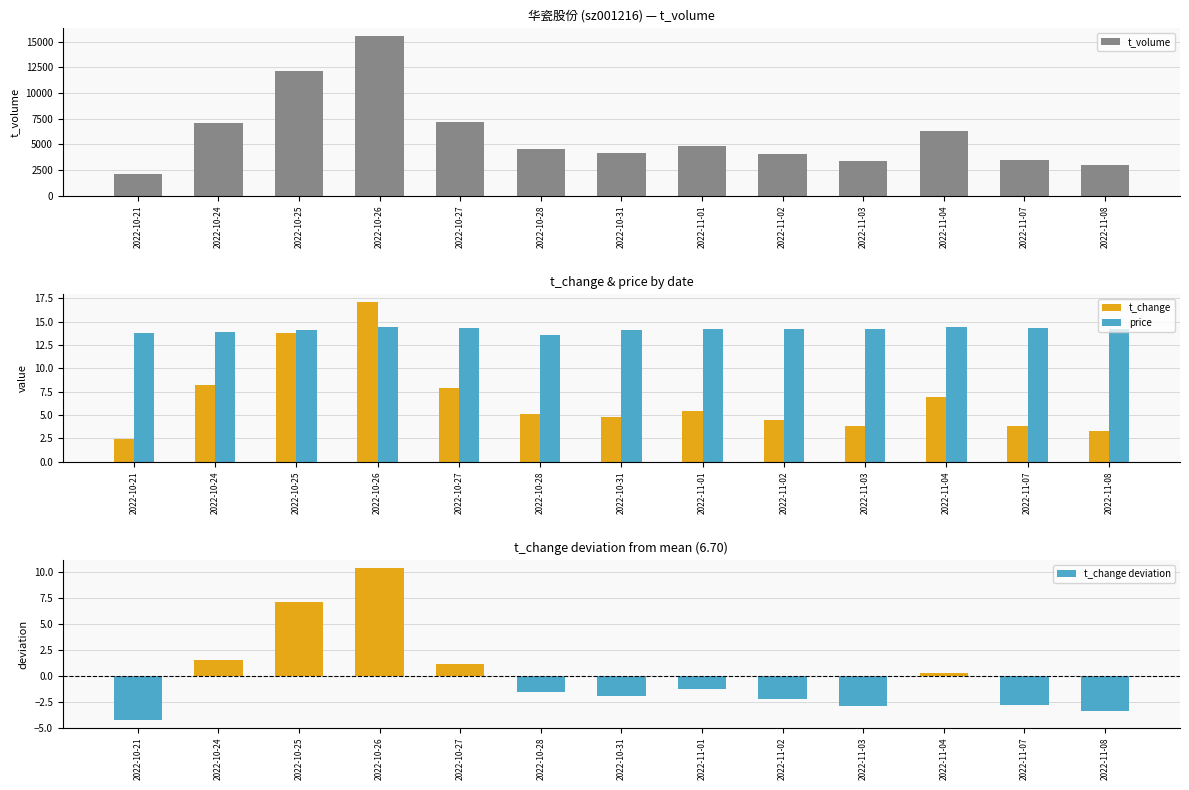

What is the difference between the maximum and minimum values in the t_change series?

14.7